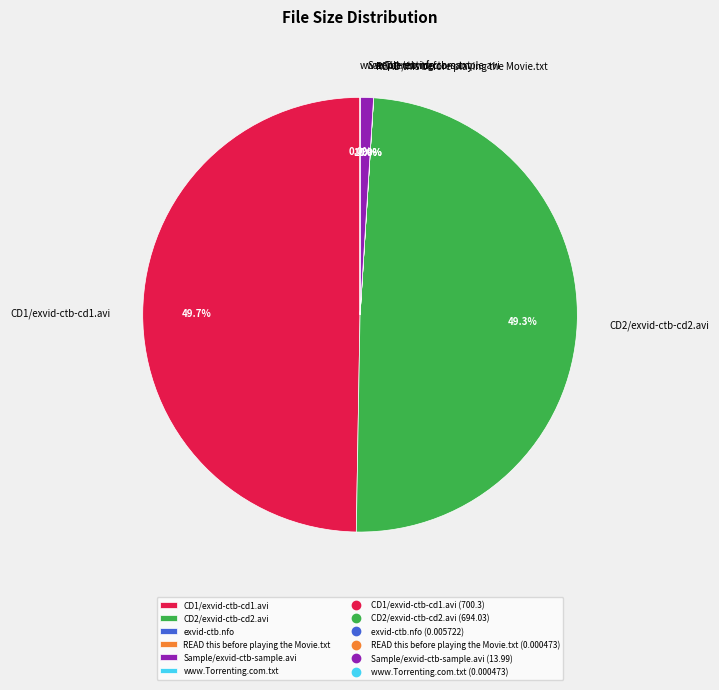

To the nearest percent, what percentage of the pie is Sample/exvid-ctb-sample.avi?

1%